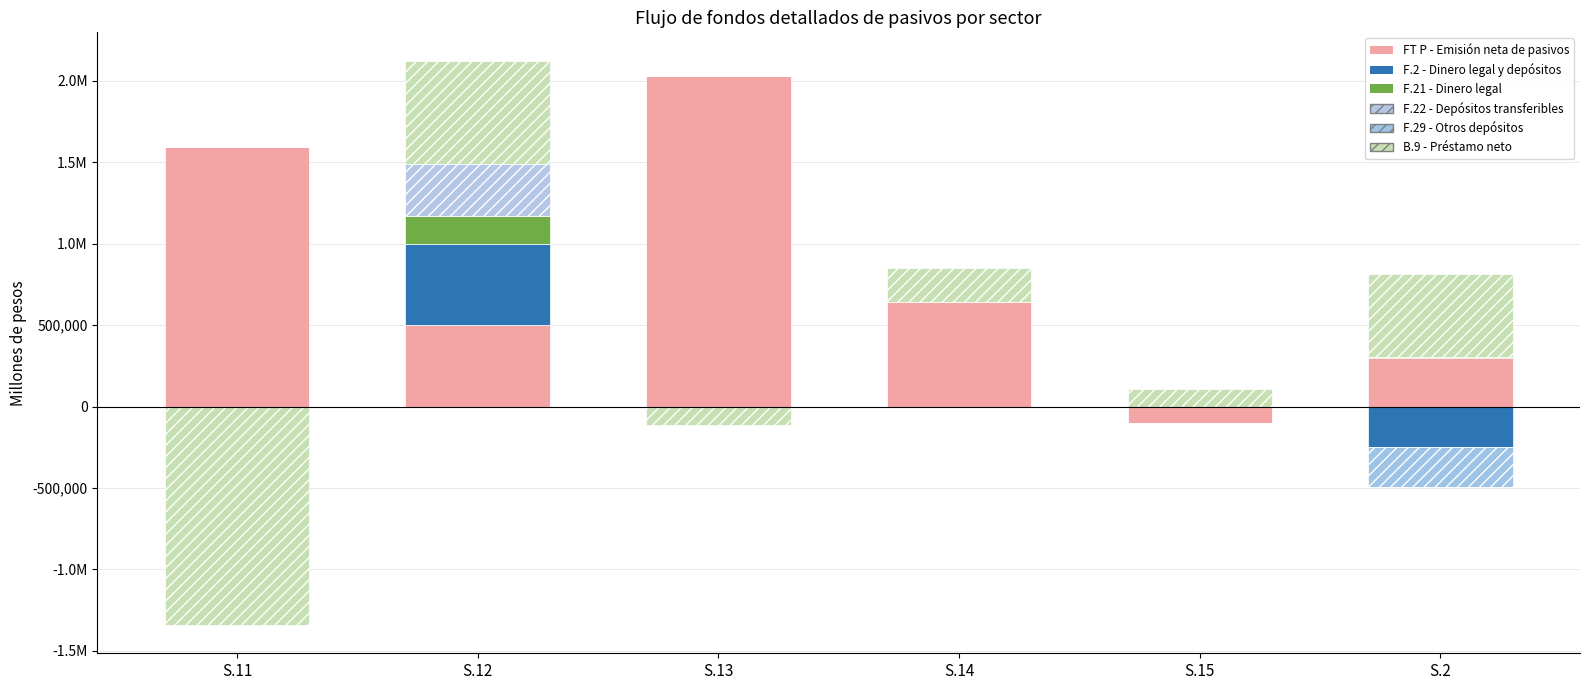

True or false: F.22 - Depósitos transferibles has a value of 0.0 at S.15.

True